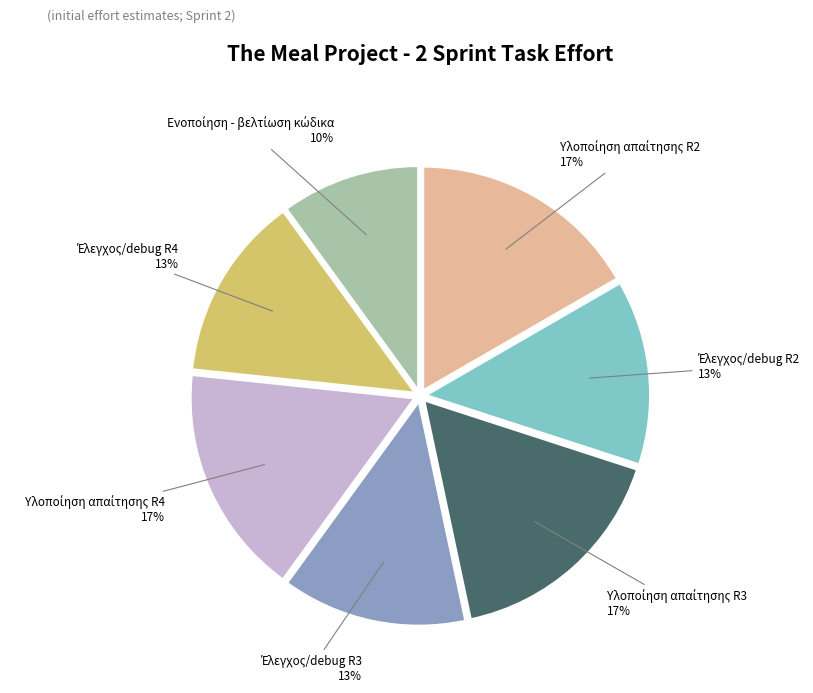

To the nearest percent, what is the difference between the largest and smallest slice percentages?

7%